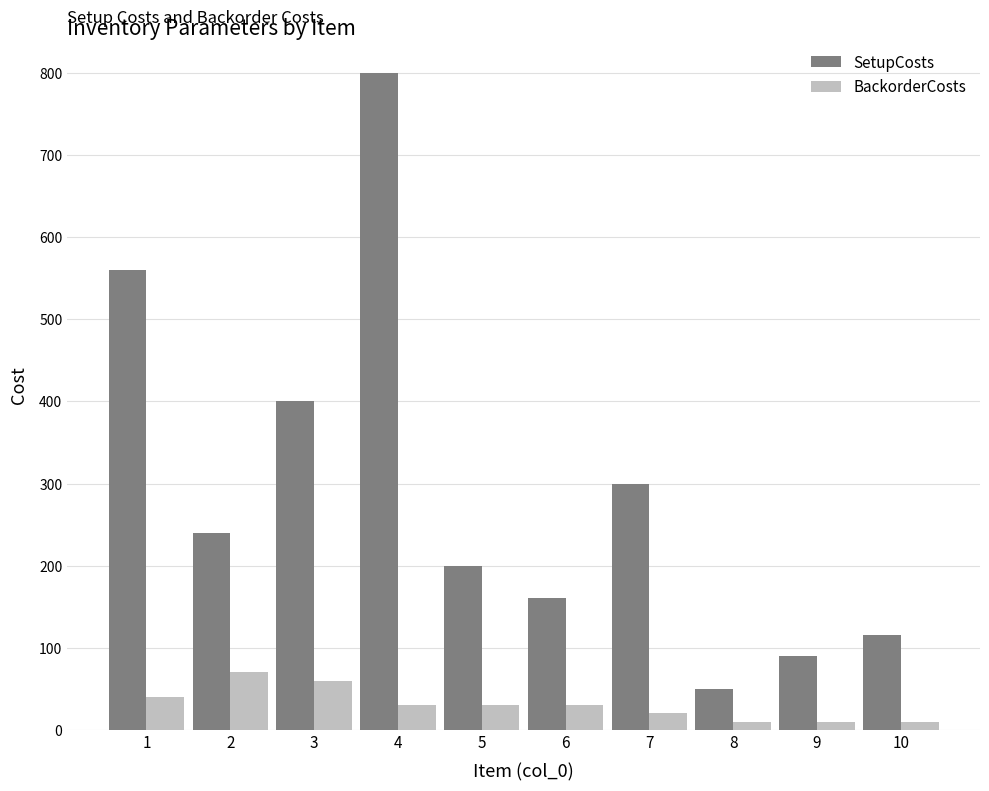

How many groups of bars are there?

10